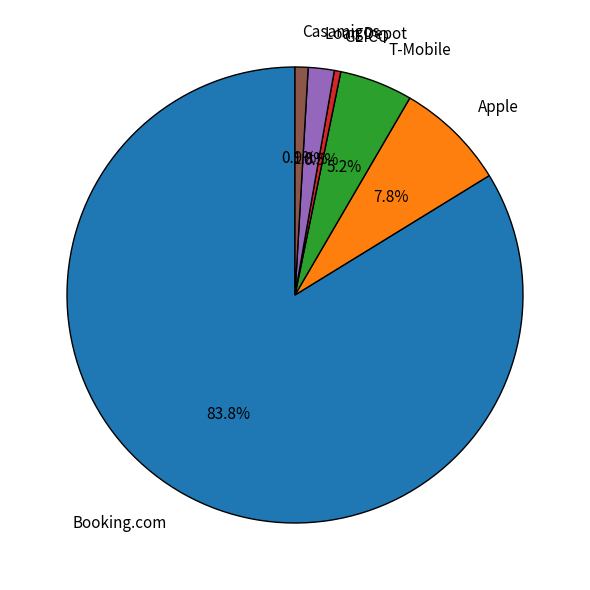

What percentage is the T-Mobile slice, to the nearest percent?

5%